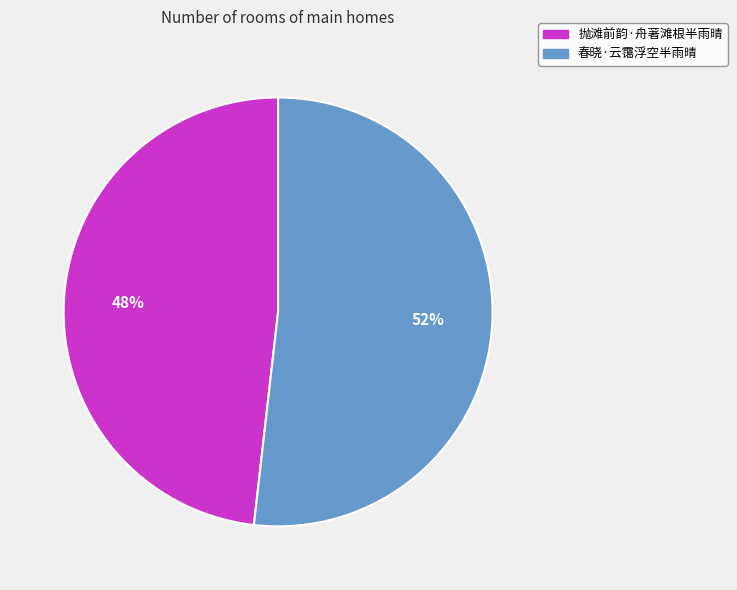

To the nearest percent, what portion does 春晓·云霭浮空半雨晴 represent?

52%